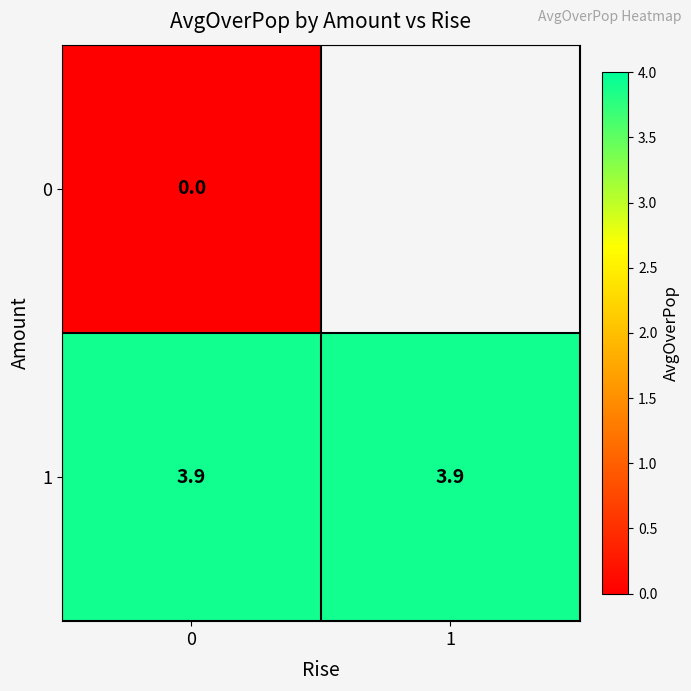

List the series in order of their peak value, highest first.

row_1, row_0